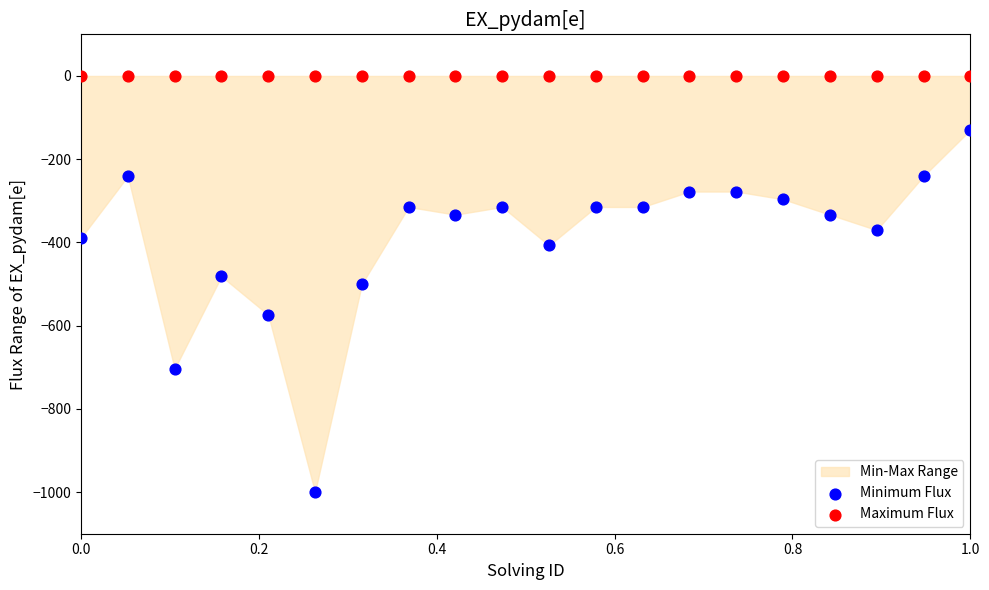

Which series contains the lowest Y value?

Minimum Flux